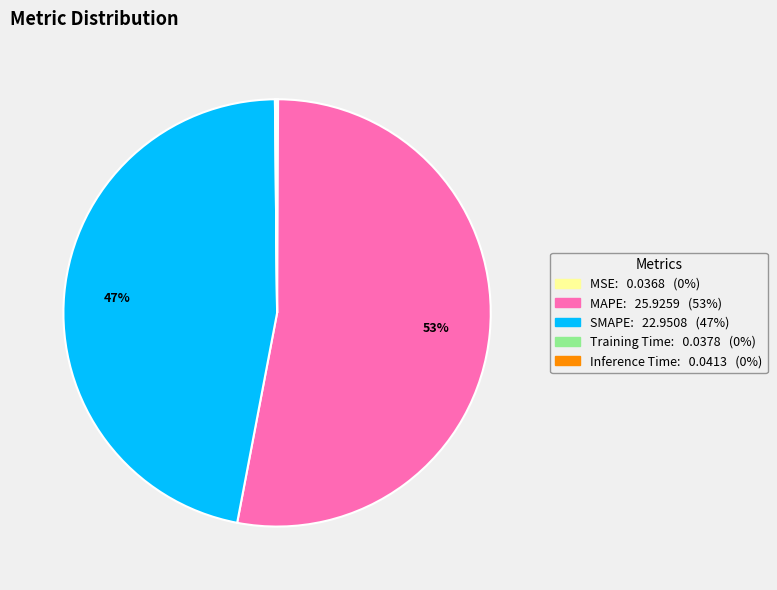

To the nearest percent, what percentage of the pie is MAPE?

53%